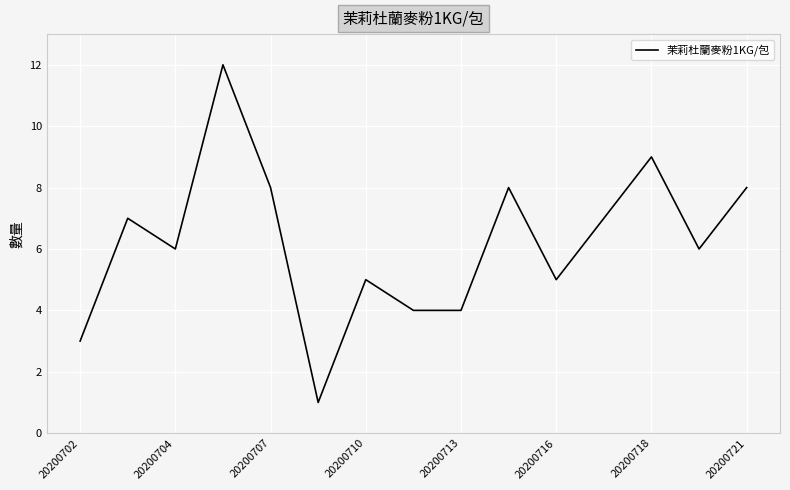

What is the greatest value displayed?

12